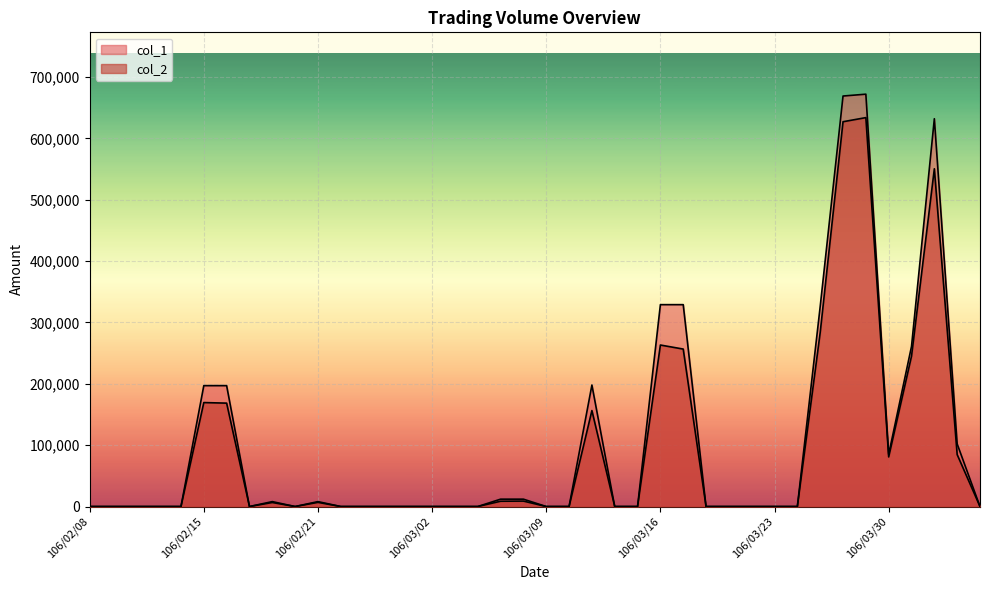

List the series in order of their peak value, highest first.

col_1, col_2